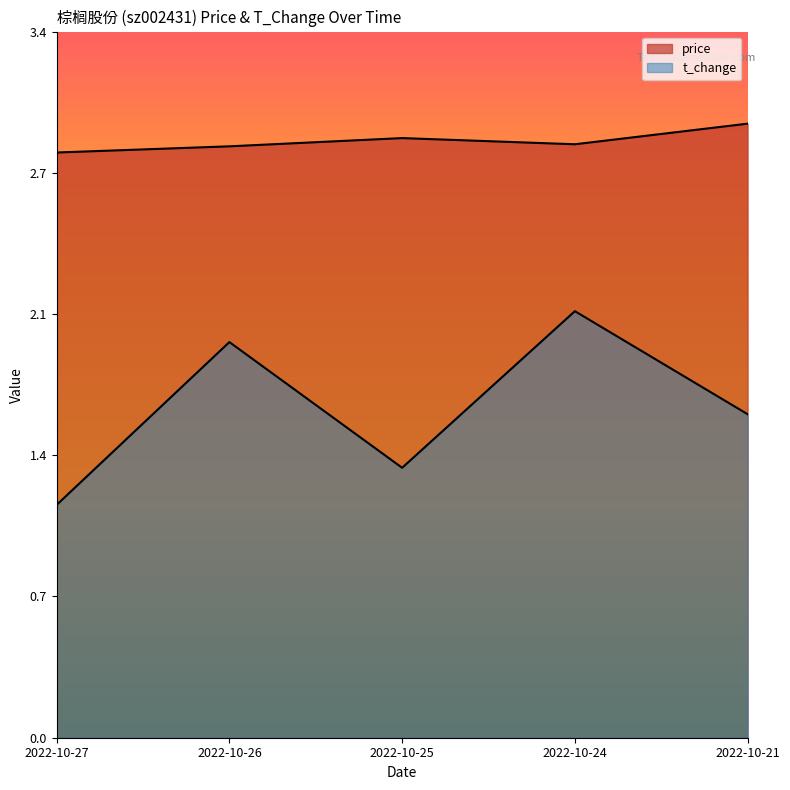

At which label does t_change reach its minimum?

2022-10-27